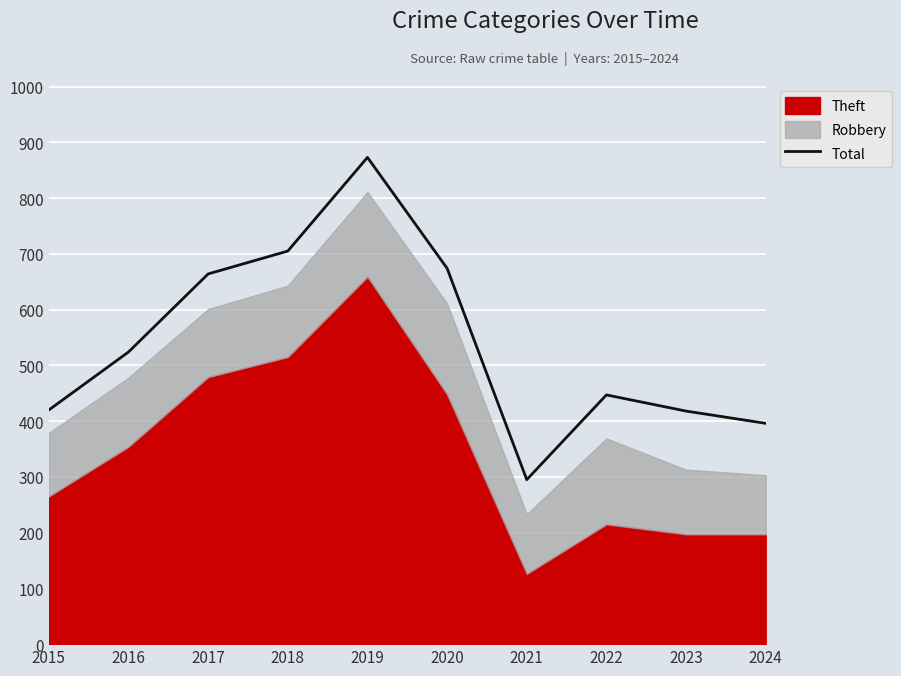

What is the average value?

542